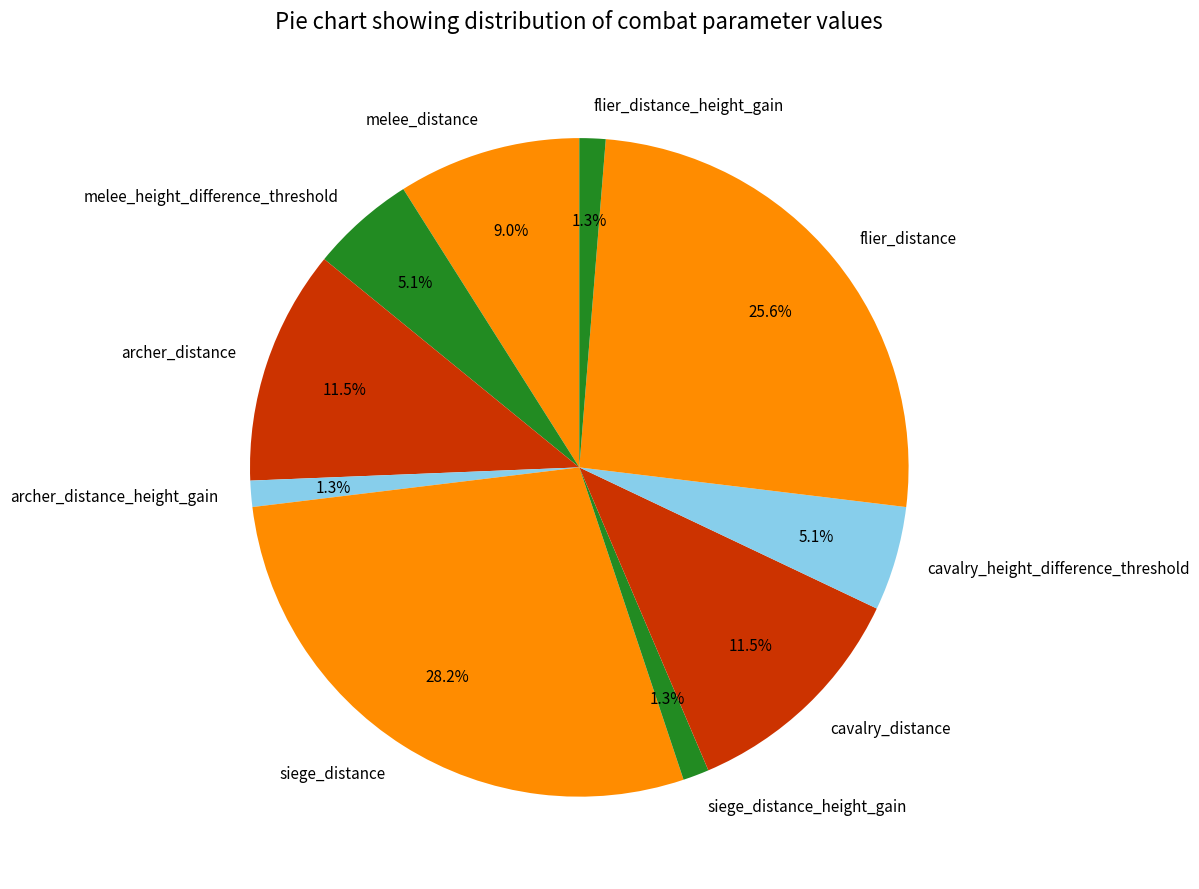

Which has a higher value, flier_distance_height_gain or cavalry_distance?

cavalry_distance